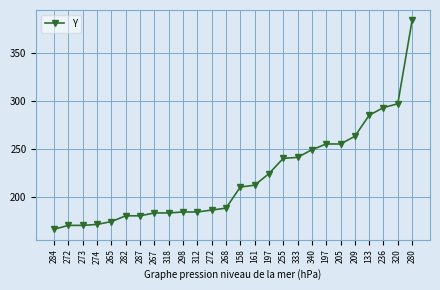

Is this an area chart (filled region under the line)?

No